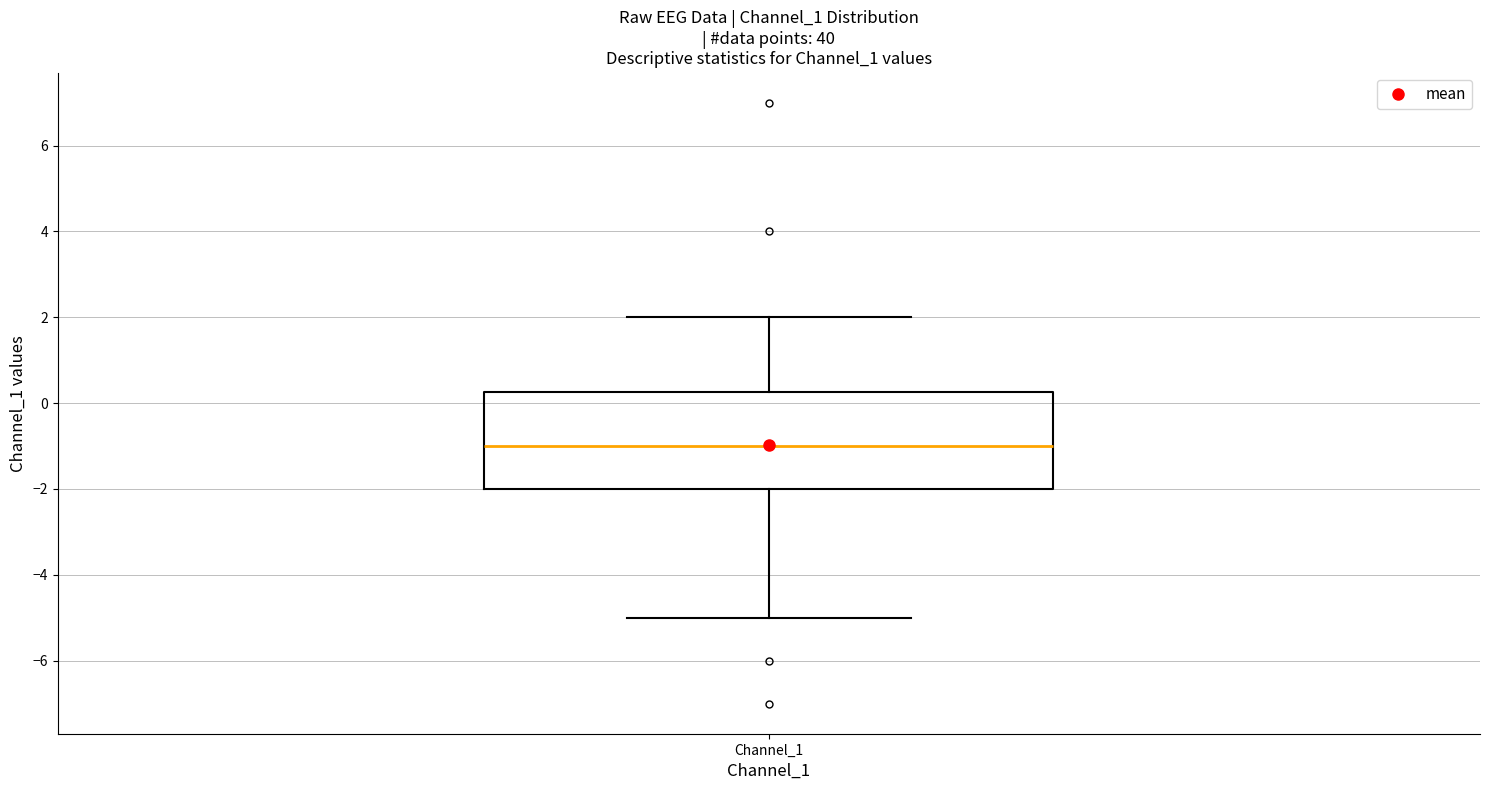

Where does the median line of the box for Channel_1 sit on the y-axis? The values are not printed on the chart, so give them approximately, as read against the axis.

-1.0